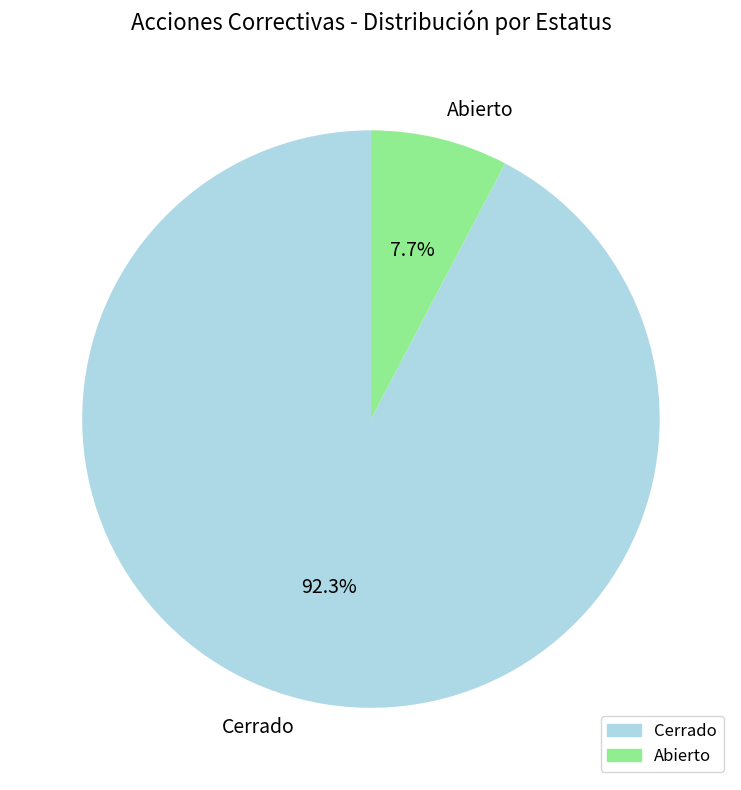

Between Abierto and Cerrado, which is larger?

Cerrado